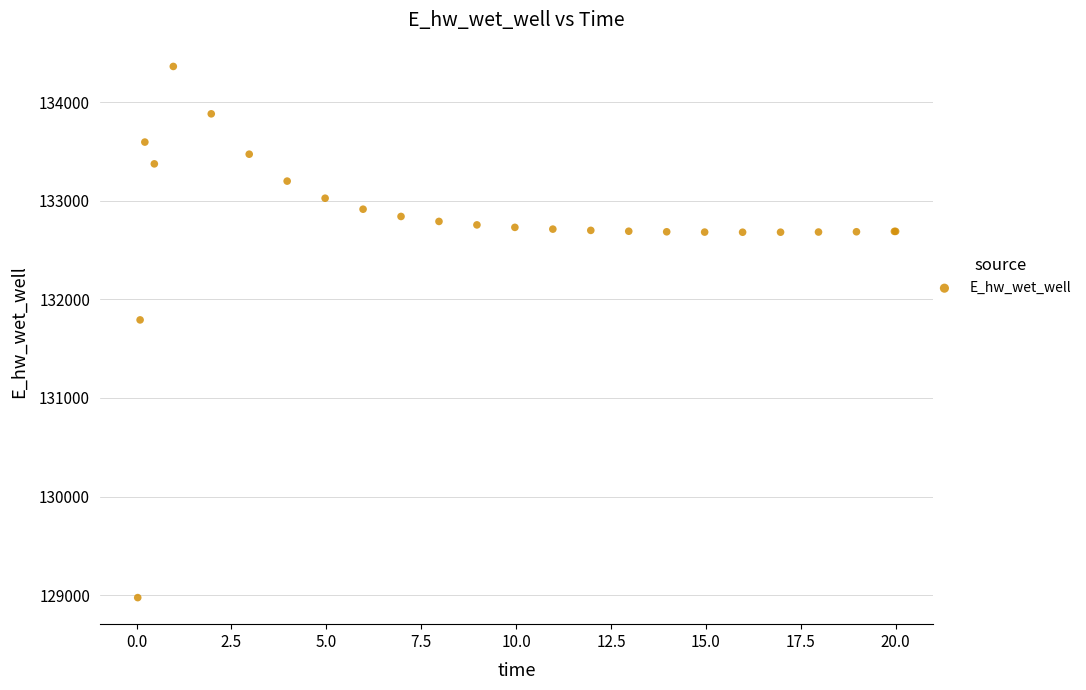

What Y value in the scatter plot is closest to 131668?

131791.1